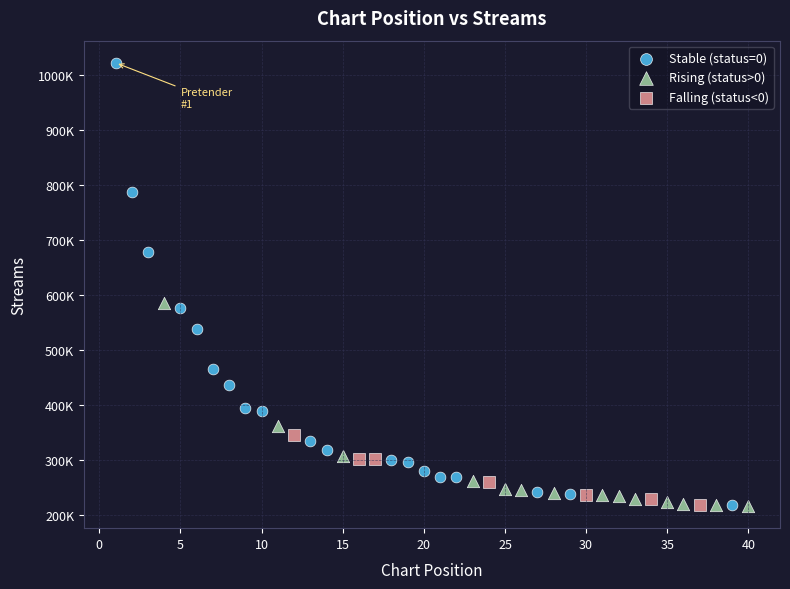

Which series reaches the maximum Y coordinate?

Stable (status=0)